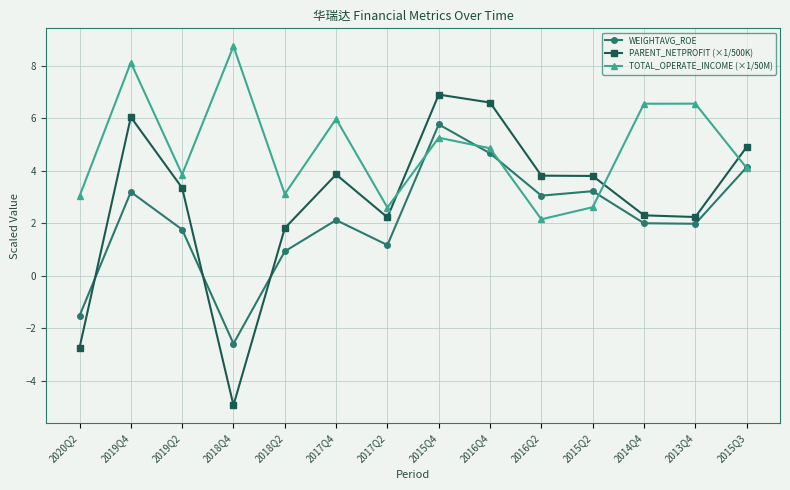

What is the label of the 9th point from the right?

2017Q4